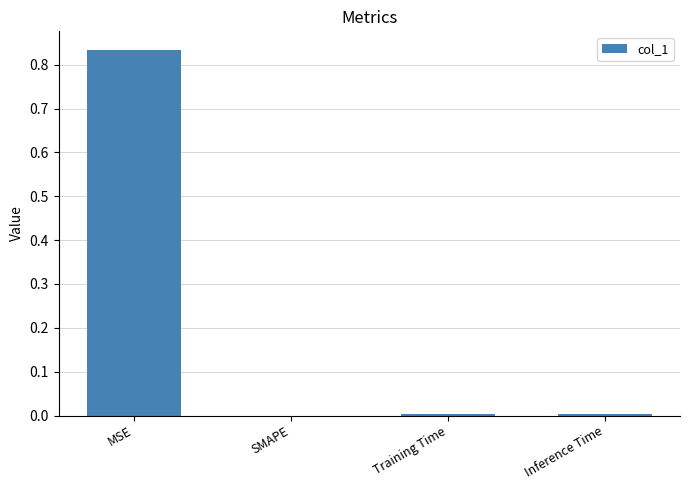

Is it true that the value at SMAPE is 0.3?

False